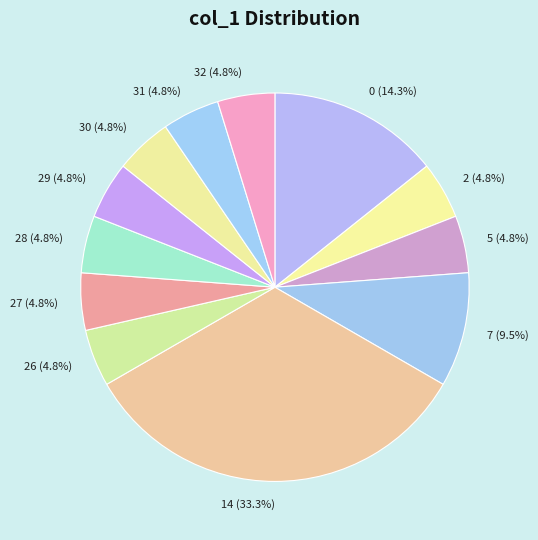

What is the ratio of the value at 29 to the value at 5?

1.0